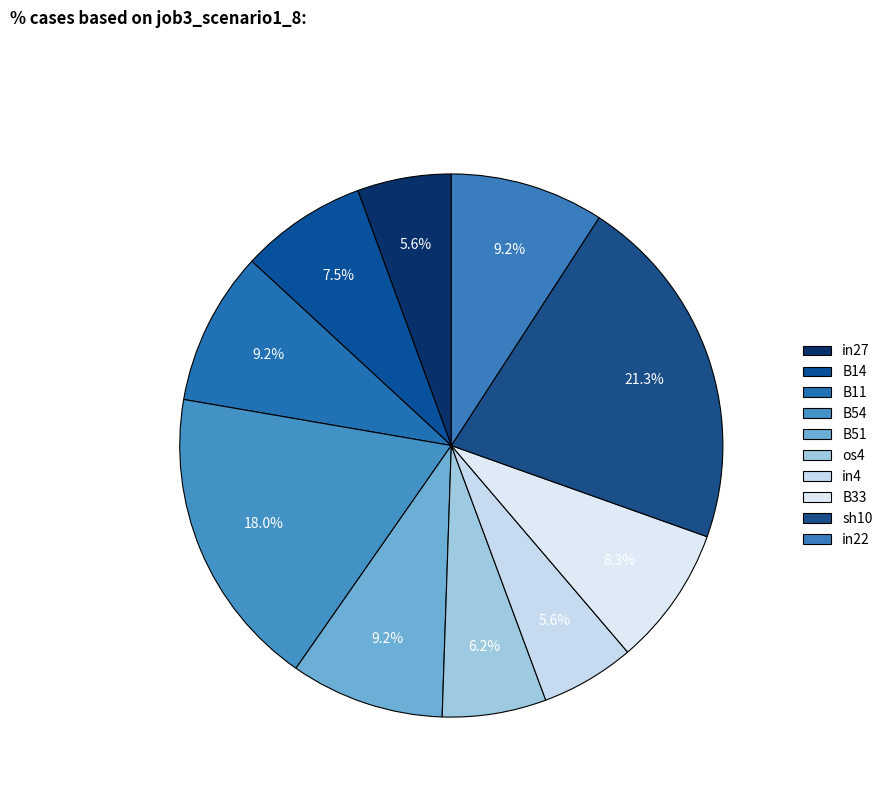

What percentage is the B11 slice, to the nearest percent?

9%